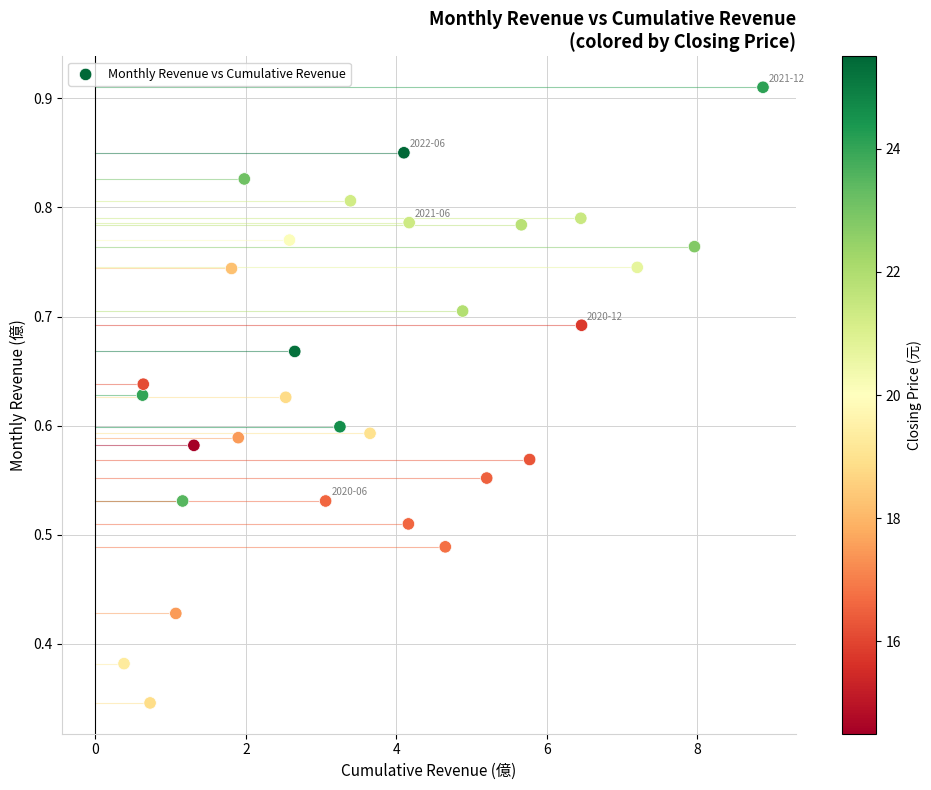

What is the range of X values (max minus min)?

8.5